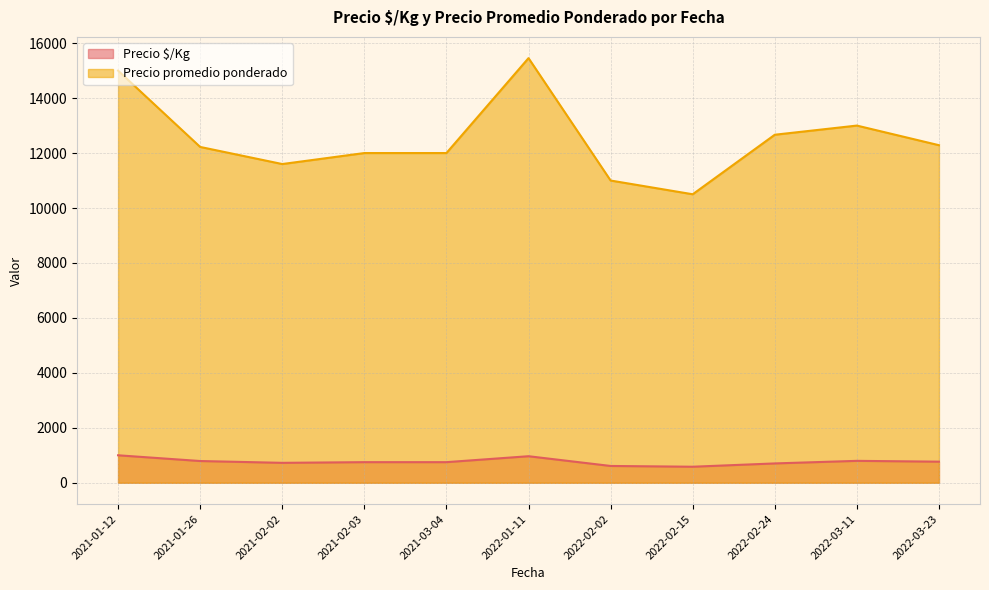

True or false: Precio promedio ponderado and Precio $/Kg cross at least once.

False